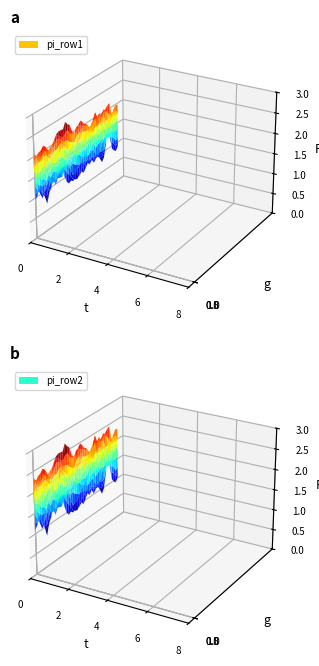

Is it true that row1 equals 3 at 报酬?

False